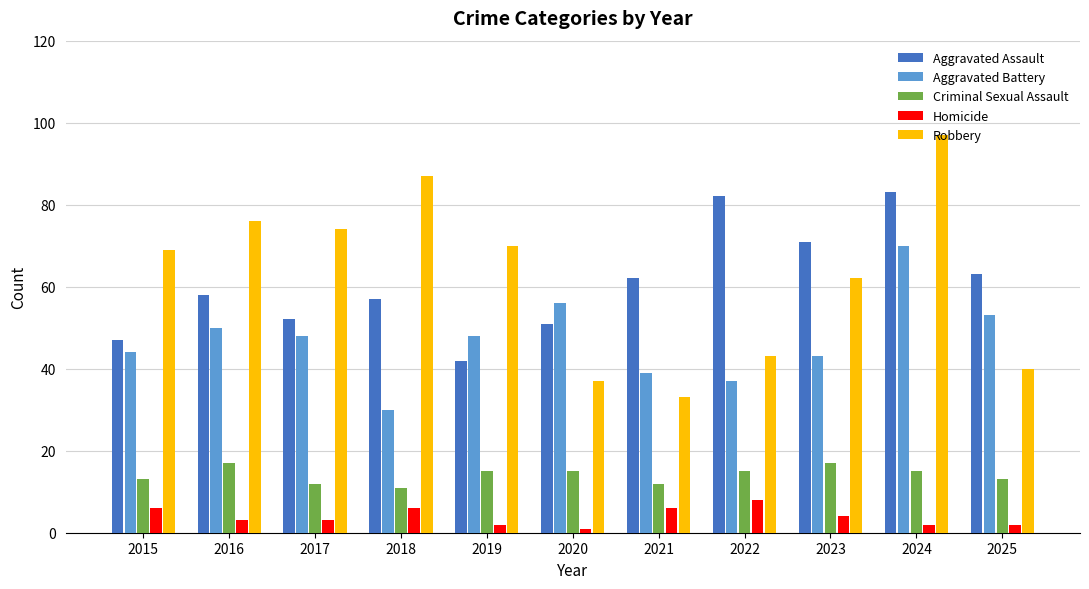

How many bars are there in each group?

5